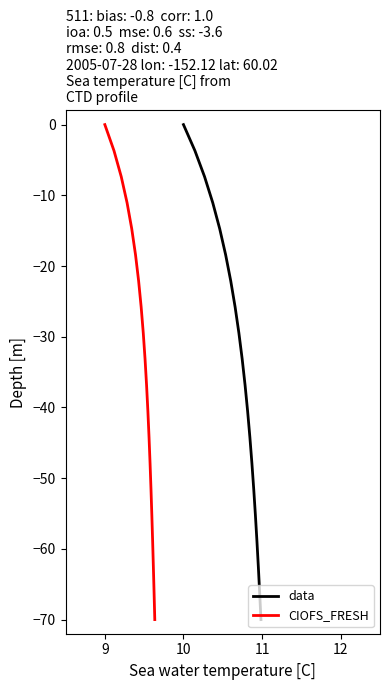

The data series shows -19.2 at 14. True or false?

False